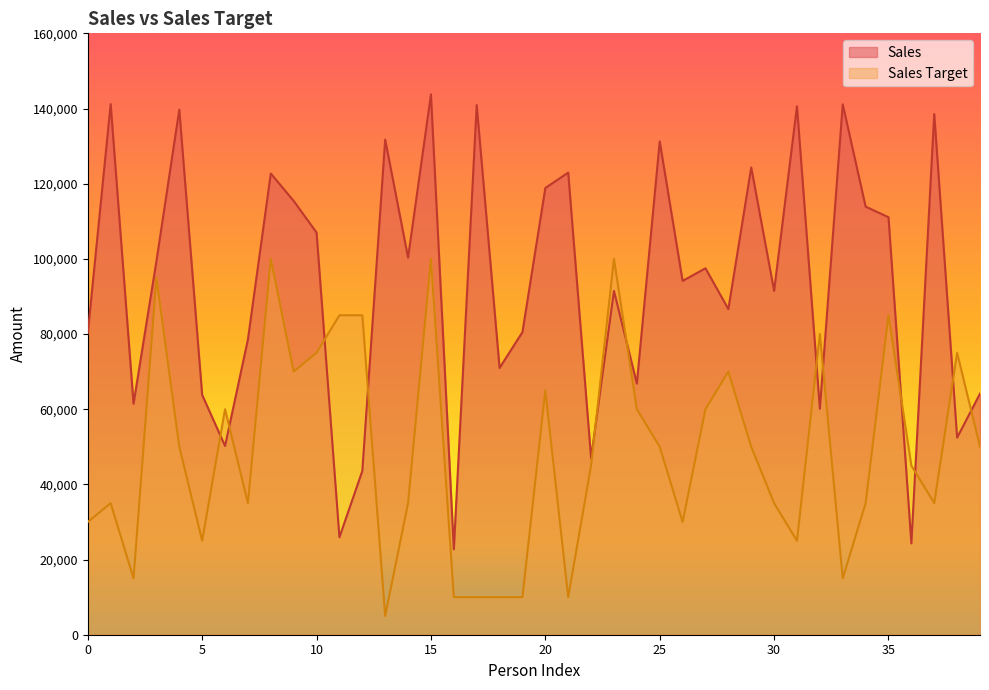

How many intersections are there between Sales Target and Sales?

12